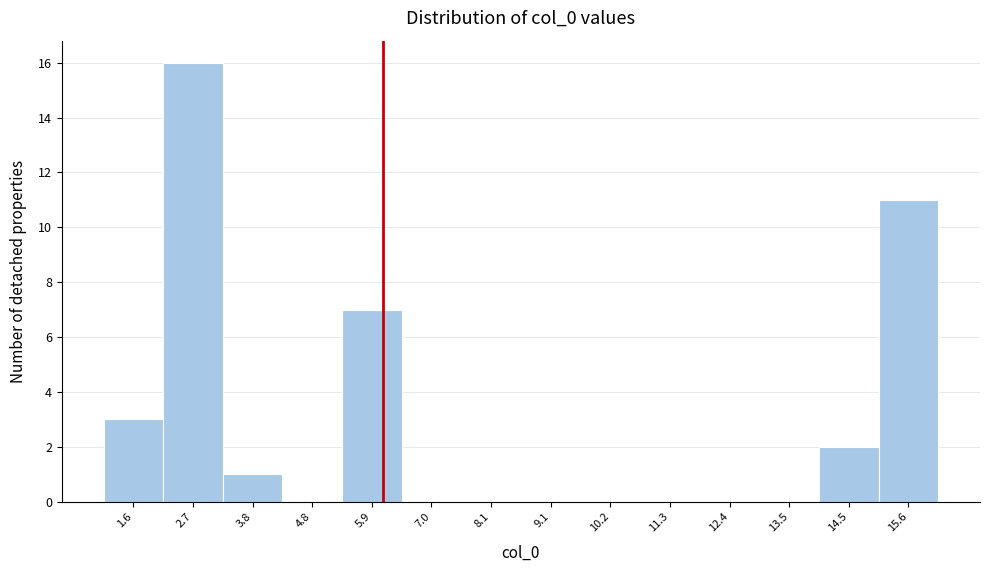

Reading left to right, transcribe all the data shown in this chart.

1.6=3	2.7=16	3.8=1	4.8=0	5.9=7	7.0=0	8.1=0	9.1=0	10.2=0	11.3=0	12.4=0	13.5=0	14.5=2	15.6=11